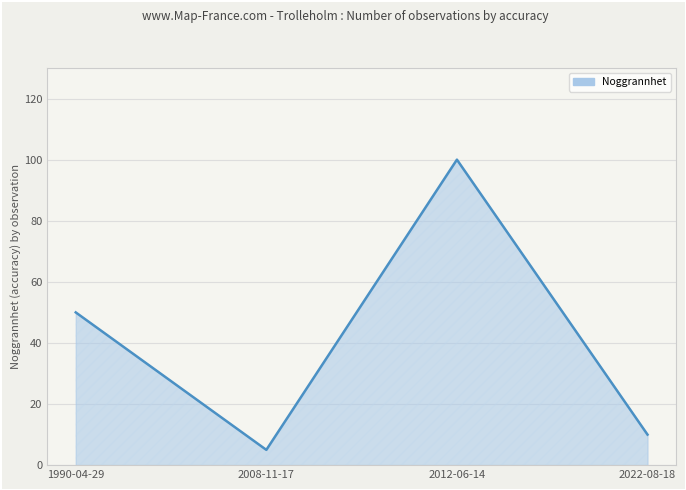

Reading left to right, extract all data points from this chart.

50	5	100	10